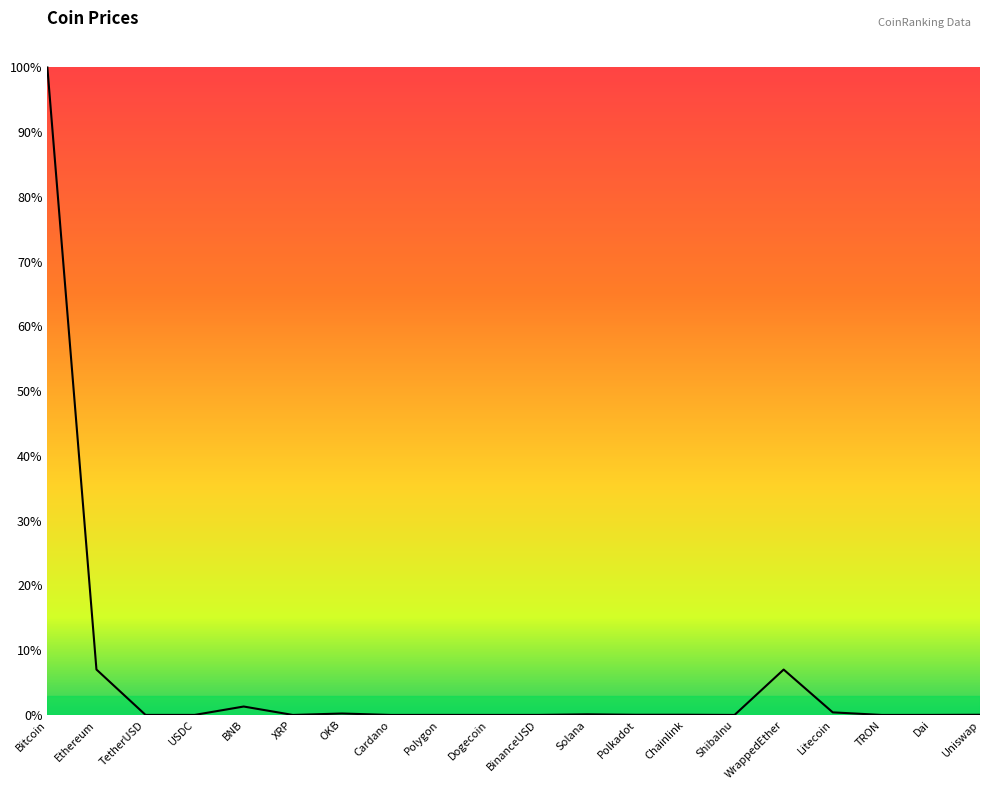

Rank the categories by value from highest to lowest.

Bitcoin, Ethereum, WrappedEther, BNB, Litecoin, OKB, Solana, Chainlink, Uniswap, Polkadot, Polygon, TetherUSD, BinanceUSD, USDC, Dai, XRP, Cardano, Dogecoin, TRON, ShibaInu